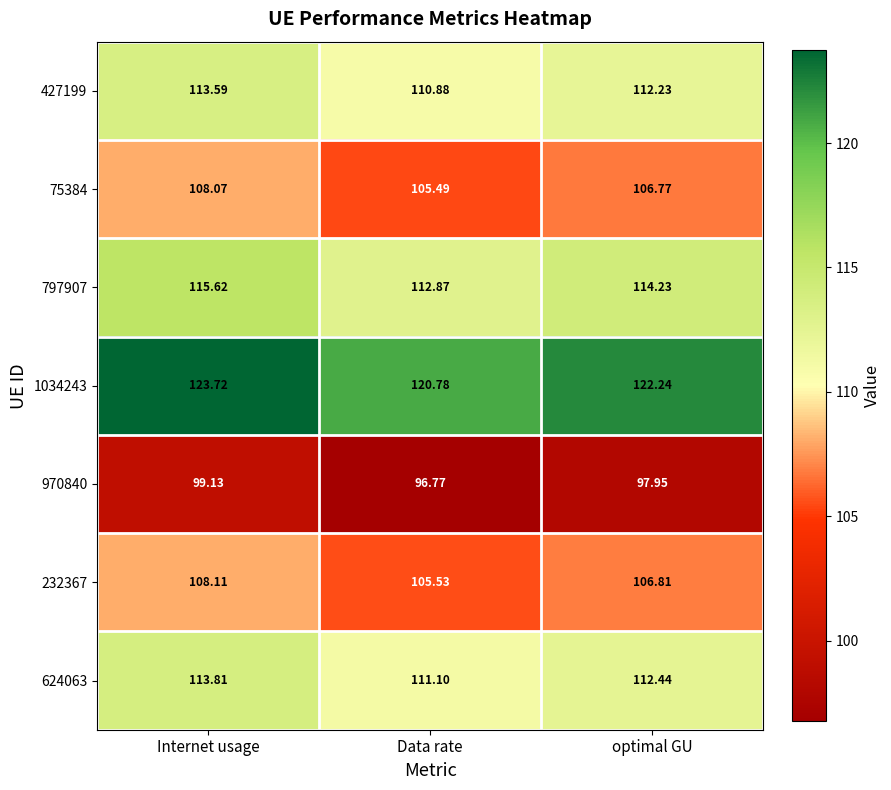

Where does the 427199 series first go above 112?

Internet usage